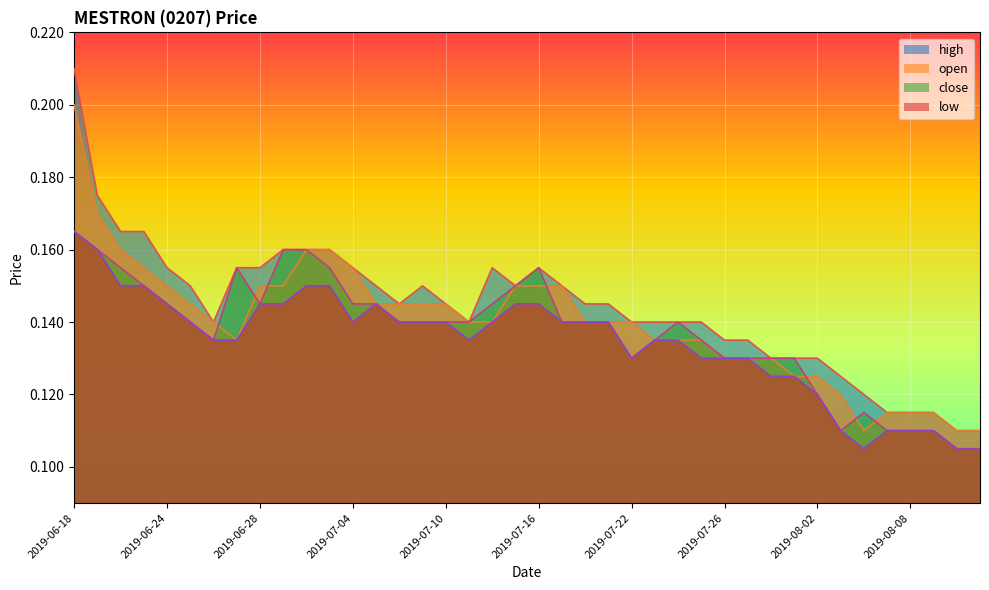

What are all the series names shown in the legend?

high, open, close, low